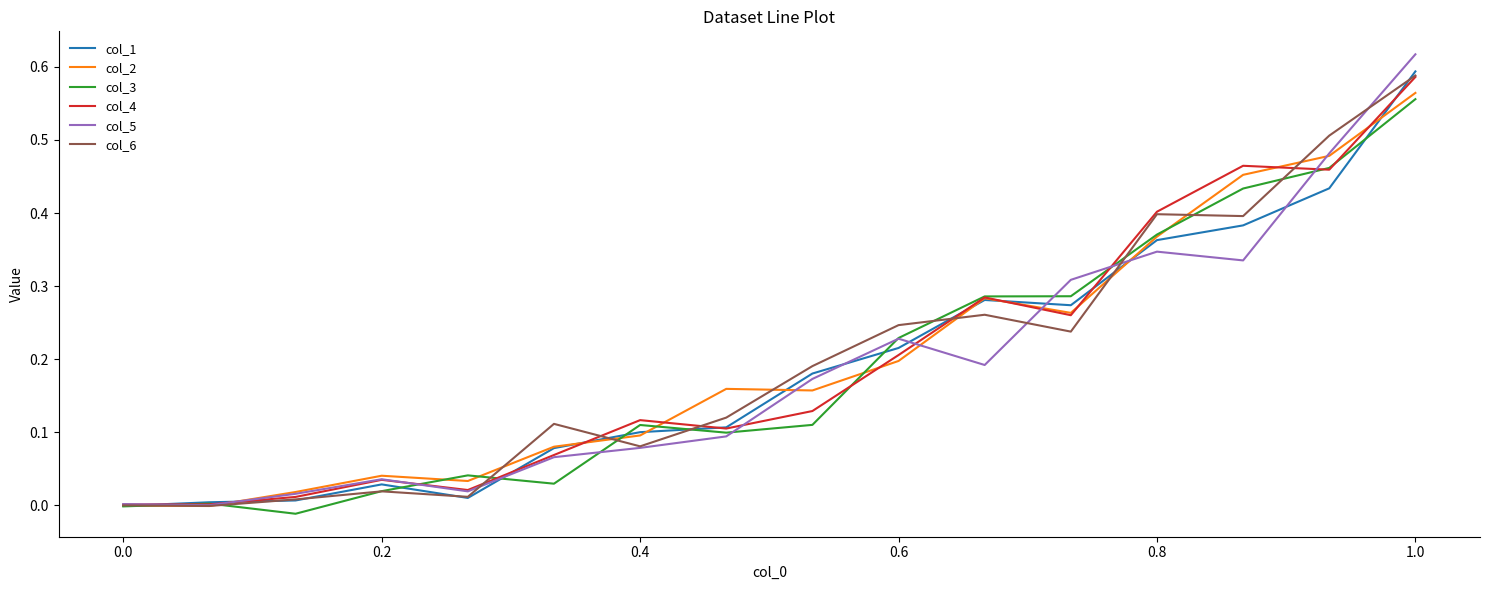

How many series are shown in this chart?

6